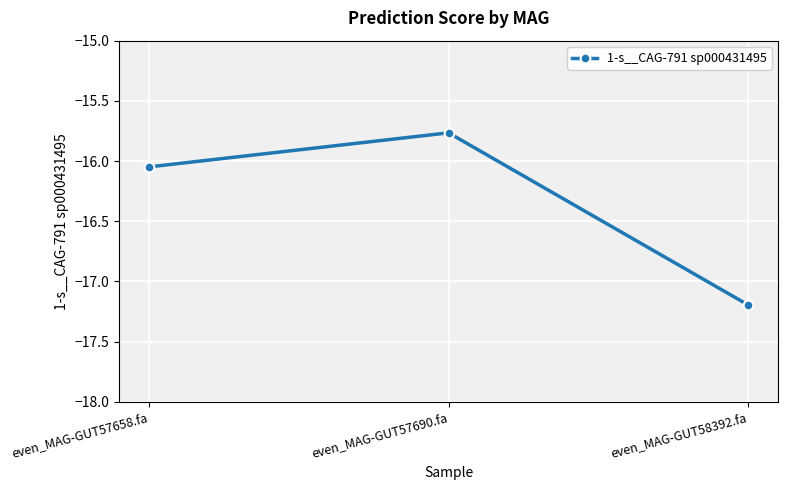

Is this an area chart (filled region under the line)?

No